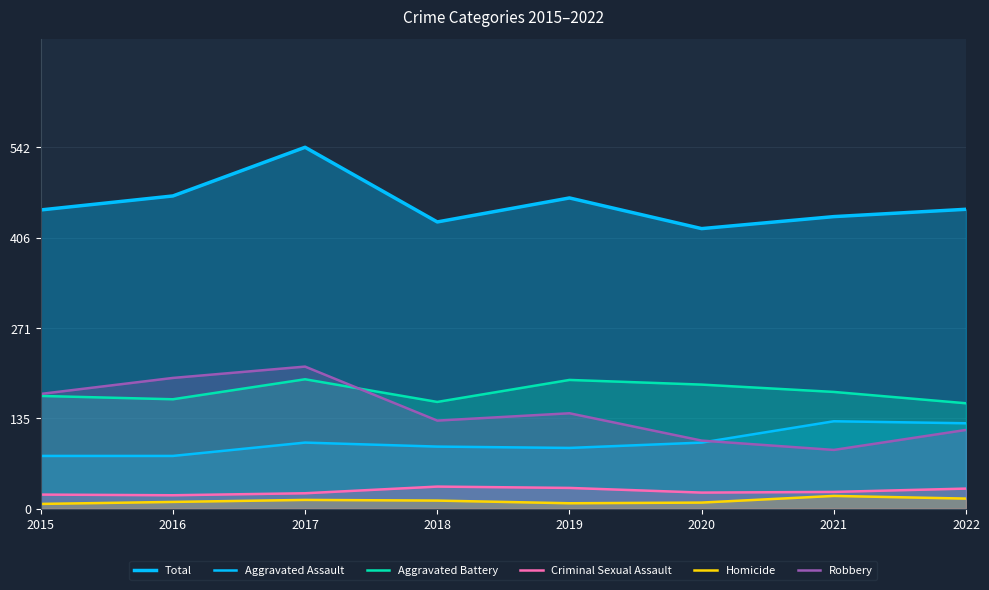

What are all the series names shown in the legend?

Total, Aggravated Assault, Aggravated Battery, Criminal Sexual Assault, Homicide, Robbery